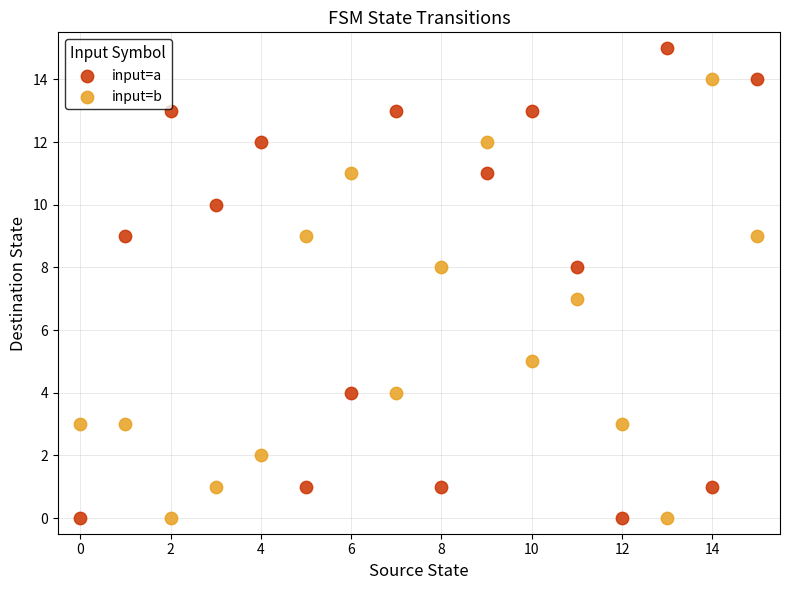

Across all data points, what is the range of Y values (max minus min)?

15